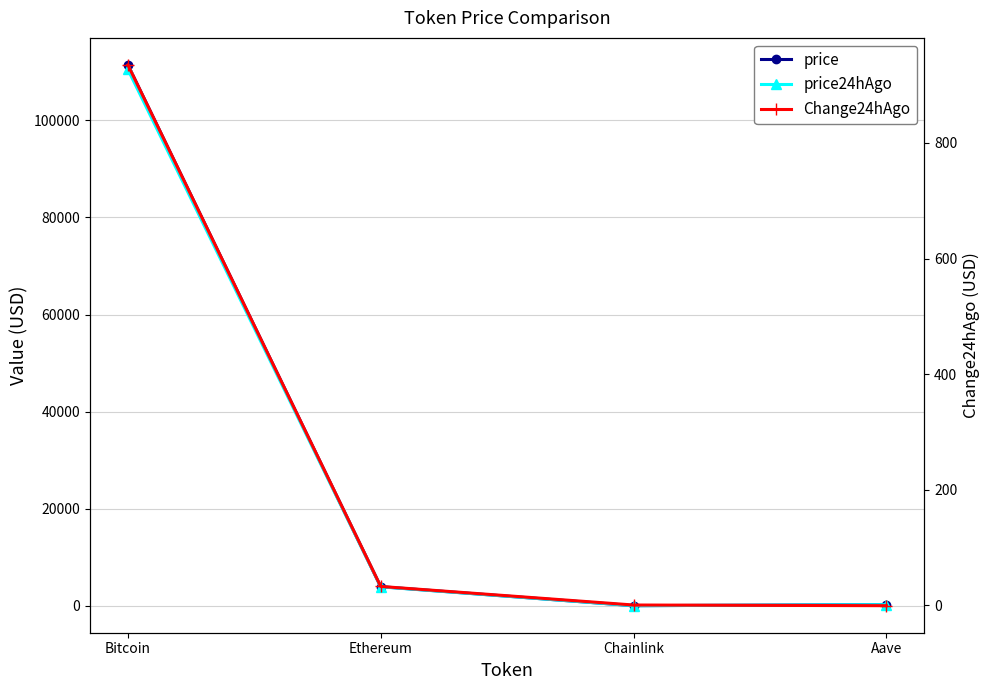

What are all the series names shown in the legend?

price, price24hAgo, Change24hAgo